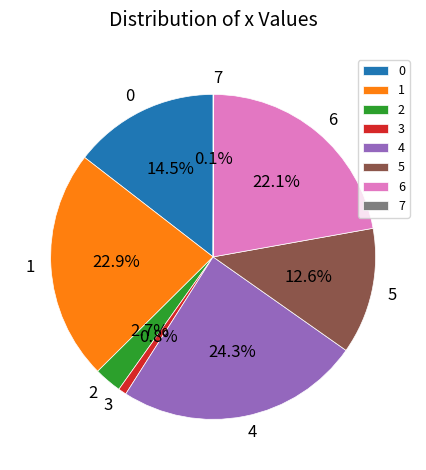

Between 4 and 2, which is larger?

4